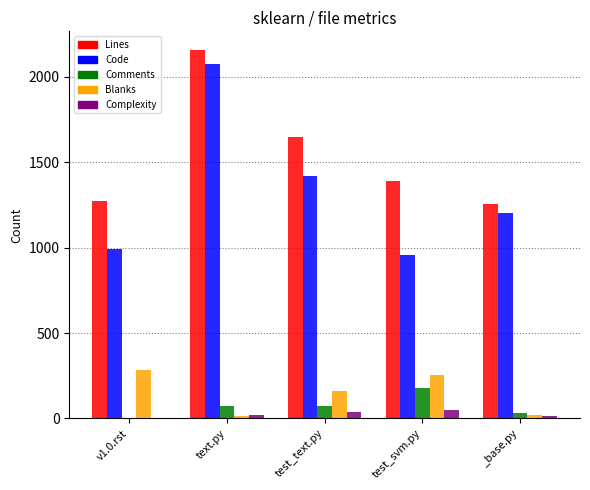

What value does the Complexity series have at _base.py, to the nearest 10?

10